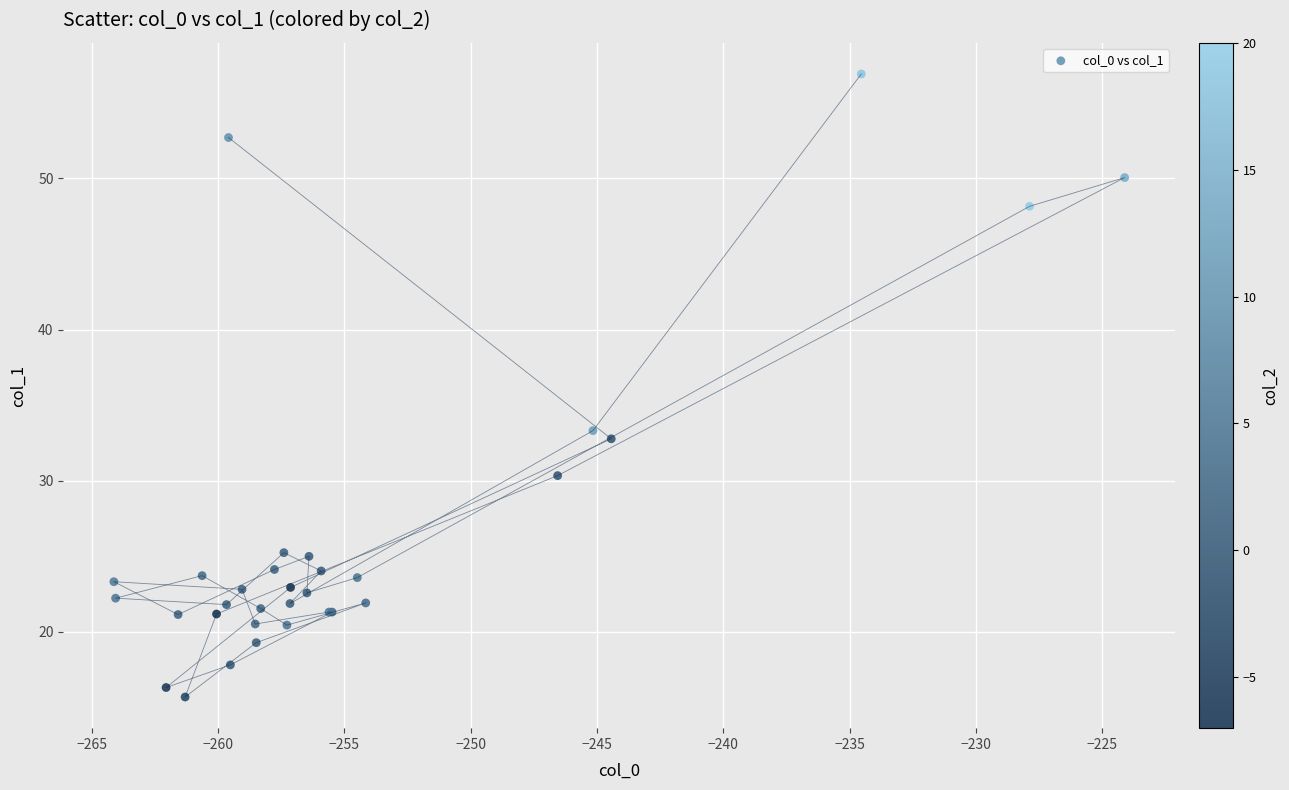

What Y value in the scatter plot is closest to 36?

33.3